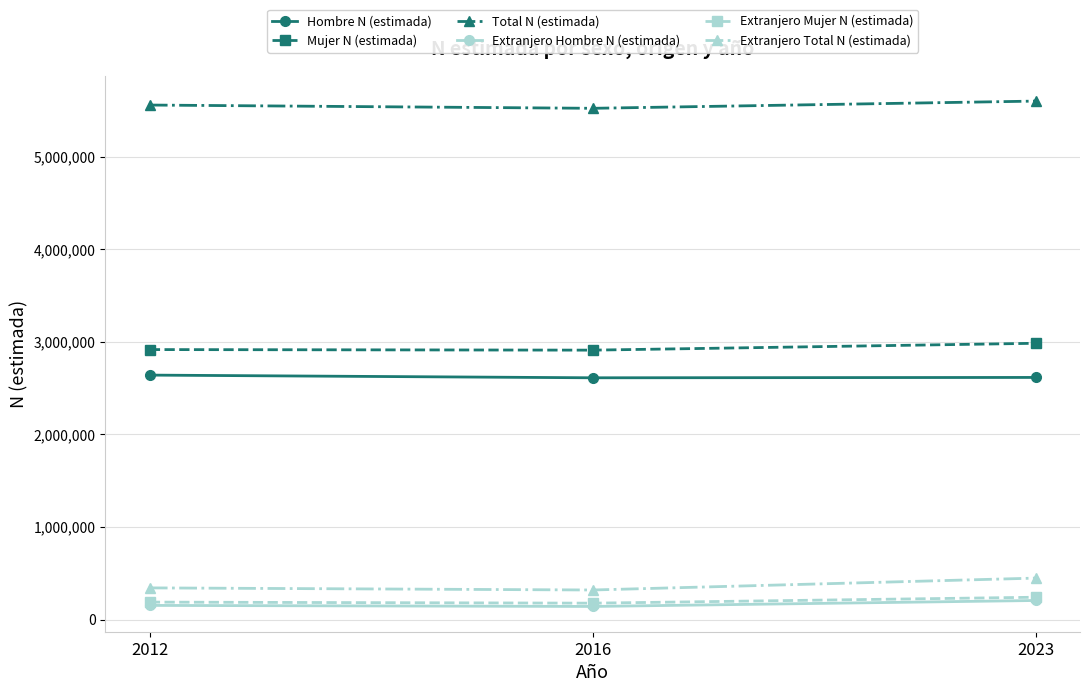

At how many categories does at least one series exceed 4060515?

3